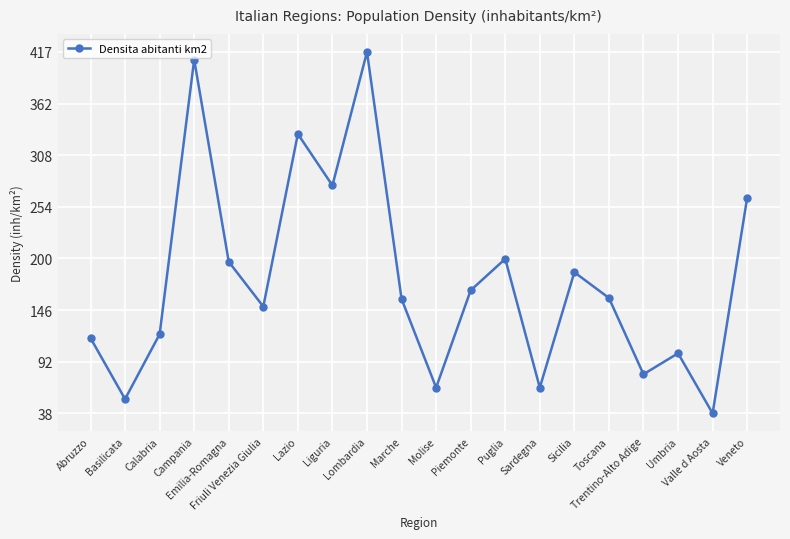

What is the greatest value displayed?

417